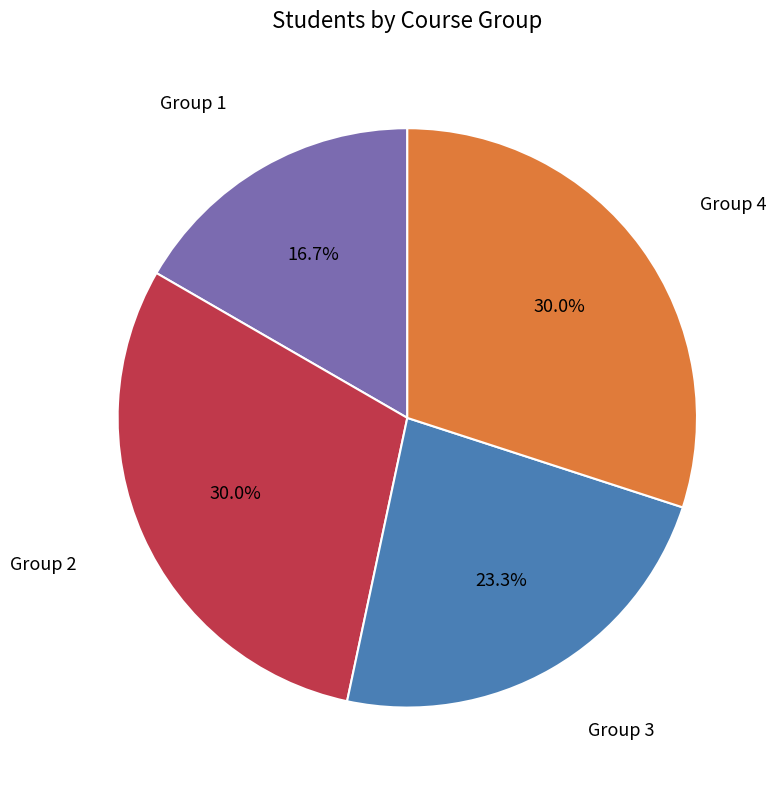

Is there any slice that represents more than half of the pie?

No